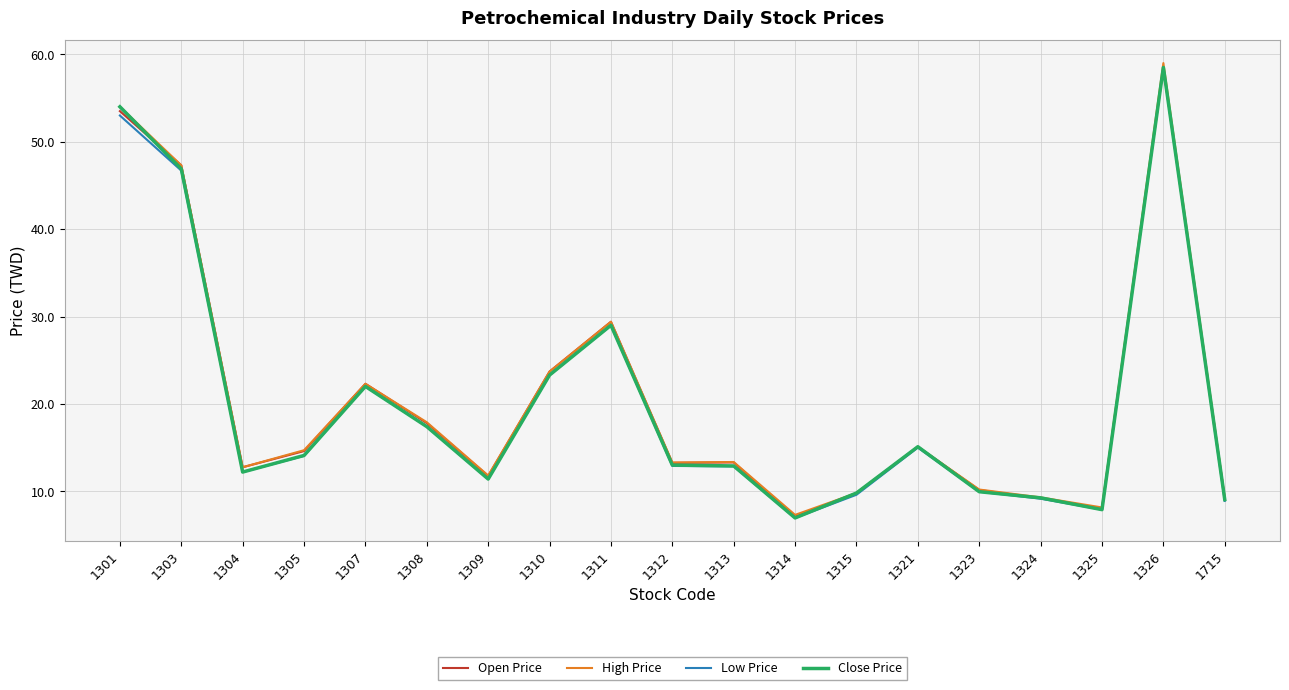

How many values in the High Price series exceed 13?

11